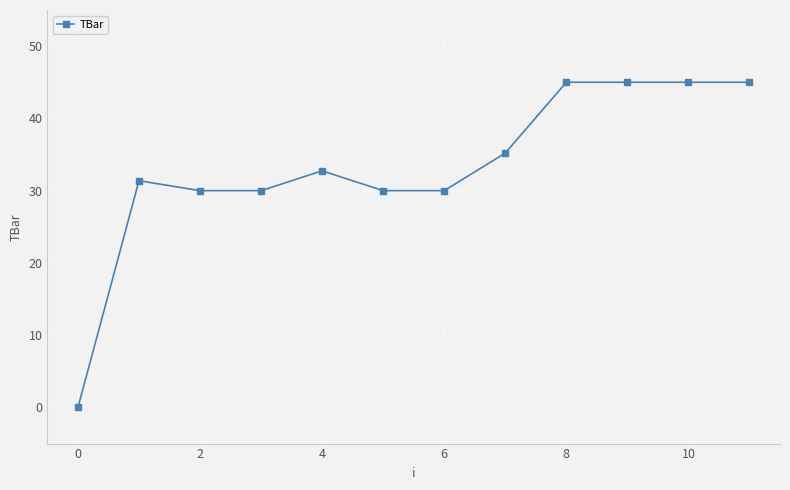

Does the chart have visible grid lines?

Yes